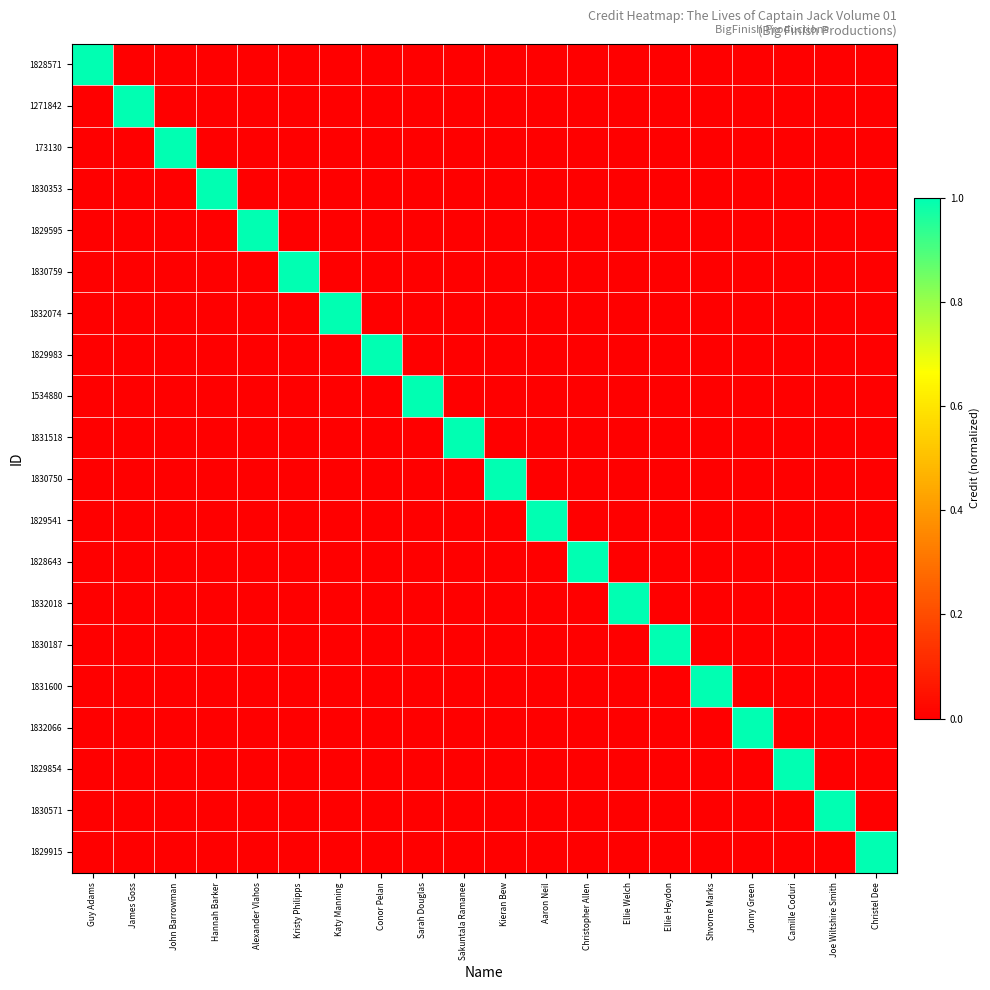

Reading left to right, list all the values displayed in this chart.

1828571: Guy Adams=1	James Goss=0	John Barrowman=0	Hannah Barker=0	Alexander Vlahos=0	Kristy Philipps=0	Katy Manning=0	Conor Pelan=0	Sarah Douglas=0	Sakuntala Ramanee=0	Kieran Bew=0	Aaron Neil=0	Christopher Allen=0	Ellie Welch=0	Ellie Heydon=0	Shvorne Marks=0	Jonny Green=0	Camille Coduri=0	Joe Wiltshire Smith=0	Christel Dee=0
1271842: Guy Adams=0	James Goss=1	John Barrowman=0	Hannah Barker=0	Alexander Vlahos=0	Kristy Philipps=0	Katy Manning=0	Conor Pelan=0	Sarah Douglas=0	Sakuntala Ramanee=0	Kieran Bew=0	Aaron Neil=0	Christopher Allen=0	Ellie Welch=0	Ellie Heydon=0	Shvorne Marks=0	Jonny Green=0	Camille Coduri=0	Joe Wiltshire Smith=0	Christel Dee=0
173130: Guy Adams=0	James Goss=0	John Barrowman=1	Hannah Barker=0	Alexander Vlahos=0	Kristy Philipps=0	Katy Manning=0	Conor Pelan=0	Sarah Douglas=0	Sakuntala Ramanee=0	Kieran Bew=0	Aaron Neil=0	Christopher Allen=0	Ellie Welch=0	Ellie Heydon=0	Shvorne Marks=0	Jonny Green=0	Camille Coduri=0	Joe Wiltshire Smith=0	Christel Dee=0
1830353: Guy Adams=0	James Goss=0	John Barrowman=0	Hannah Barker=1	Alexander Vlahos=0	Kristy Philipps=0	Katy Manning=0	Conor Pelan=0	Sarah Douglas=0	Sakuntala Ramanee=0	Kieran Bew=0	Aaron Neil=0	Christopher Allen=0	Ellie Welch=0	Ellie Heydon=0	Shvorne Marks=0	Jonny Green=0	Camille Coduri=0	Joe Wiltshire Smith=0	Christel Dee=0
1829595: Guy Adams=0	James Goss=0	John Barrowman=0	Hannah Barker=0	Alexander Vlahos=1	Kristy Philipps=0	Katy Manning=0	Conor Pelan=0	Sarah Douglas=0	Sakuntala Ramanee=0	Kieran Bew=0	Aaron Neil=0	Christopher Allen=0	Ellie Welch=0	Ellie Heydon=0	Shvorne Marks=0	Jonny Green=0	Camille Coduri=0	Joe Wiltshire Smith=0	Christel Dee=0
1830759: Guy Adams=0	James Goss=0	John Barrowman=0	Hannah Barker=0	Alexander Vlahos=0	Kristy Philipps=1	Katy Manning=0	Conor Pelan=0	Sarah Douglas=0	Sakuntala Ramanee=0	Kieran Bew=0	Aaron Neil=0	Christopher Allen=0	Ellie Welch=0	Ellie Heydon=0	Shvorne Marks=0	Jonny Green=0	Camille Coduri=0	Joe Wiltshire Smith=0	Christel Dee=0
1832074: Guy Adams=0	James Goss=0	John Barrowman=0	Hannah Barker=0	Alexander Vlahos=0	Kristy Philipps=0	Katy Manning=1	Conor Pelan=0	Sarah Douglas=0	Sakuntala Ramanee=0	Kieran Bew=0	Aaron Neil=0	Christopher Allen=0	Ellie Welch=0	Ellie Heydon=0	Shvorne Marks=0	Jonny Green=0	Camille Coduri=0	Joe Wiltshire Smith=0	Christel Dee=0
1829983: Guy Adams=0	James Goss=0	John Barrowman=0	Hannah Barker=0	Alexander Vlahos=0	Kristy Philipps=0	Katy Manning=0	Conor Pelan=1	Sarah Douglas=0	Sakuntala Ramanee=0	Kieran Bew=0	Aaron Neil=0	Christopher Allen=0	Ellie Welch=0	Ellie Heydon=0	Shvorne Marks=0	Jonny Green=0	Camille Coduri=0	Joe Wiltshire Smith=0	Christel Dee=0
1534880: Guy Adams=0	James Goss=0	John Barrowman=0	Hannah Barker=0	Alexander Vlahos=0	Kristy Philipps=0	Katy Manning=0	Conor Pelan=0	Sarah Douglas=1	Sakuntala Ramanee=0	Kieran Bew=0	Aaron Neil=0	Christopher Allen=0	Ellie Welch=0	Ellie Heydon=0	Shvorne Marks=0	Jonny Green=0	Camille Coduri=0	Joe Wiltshire Smith=0	Christel Dee=0
1831518: Guy Adams=0	James Goss=0	John Barrowman=0	Hannah Barker=0	Alexander Vlahos=0	Kristy Philipps=0	Katy Manning=0	Conor Pelan=0	Sarah Douglas=0	Sakuntala Ramanee=1	Kieran Bew=0	Aaron Neil=0	Christopher Allen=0	Ellie Welch=0	Ellie Heydon=0	Shvorne Marks=0	Jonny Green=0	Camille Coduri=0	Joe Wiltshire Smith=0	Christel Dee=0
1830750: Guy Adams=0	James Goss=0	John Barrowman=0	Hannah Barker=0	Alexander Vlahos=0	Kristy Philipps=0	Katy Manning=0	Conor Pelan=0	Sarah Douglas=0	Sakuntala Ramanee=0	Kieran Bew=1	Aaron Neil=0	Christopher Allen=0	Ellie Welch=0	Ellie Heydon=0	Shvorne Marks=0	Jonny Green=0	Camille Coduri=0	Joe Wiltshire Smith=0	Christel Dee=0
1829541: Guy Adams=0	James Goss=0	John Barrowman=0	Hannah Barker=0	Alexander Vlahos=0	Kristy Philipps=0	Katy Manning=0	Conor Pelan=0	Sarah Douglas=0	Sakuntala Ramanee=0	Kieran Bew=0	Aaron Neil=1	Christopher Allen=0	Ellie Welch=0	Ellie Heydon=0	Shvorne Marks=0	Jonny Green=0	Camille Coduri=0	Joe Wiltshire Smith=0	Christel Dee=0
1828643: Guy Adams=0	James Goss=0	John Barrowman=0	Hannah Barker=0	Alexander Vlahos=0	Kristy Philipps=0	Katy Manning=0	Conor Pelan=0	Sarah Douglas=0	Sakuntala Ramanee=0	Kieran Bew=0	Aaron Neil=0	Christopher Allen=1	Ellie Welch=0	Ellie Heydon=0	Shvorne Marks=0	Jonny Green=0	Camille Coduri=0	Joe Wiltshire Smith=0	Christel Dee=0
1832018: Guy Adams=0	James Goss=0	John Barrowman=0	Hannah Barker=0	Alexander Vlahos=0	Kristy Philipps=0	Katy Manning=0	Conor Pelan=0	Sarah Douglas=0	Sakuntala Ramanee=0	Kieran Bew=0	Aaron Neil=0	Christopher Allen=0	Ellie Welch=1	Ellie Heydon=0	Shvorne Marks=0	Jonny Green=0	Camille Coduri=0	Joe Wiltshire Smith=0	Christel Dee=0
1830187: Guy Adams=0	James Goss=0	John Barrowman=0	Hannah Barker=0	Alexander Vlahos=0	Kristy Philipps=0	Katy Manning=0	Conor Pelan=0	Sarah Douglas=0	Sakuntala Ramanee=0	Kieran Bew=0	Aaron Neil=0	Christopher Allen=0	Ellie Welch=0	Ellie Heydon=1	Shvorne Marks=0	Jonny Green=0	Camille Coduri=0	Joe Wiltshire Smith=0	Christel Dee=0
1831600: Guy Adams=0	James Goss=0	John Barrowman=0	Hannah Barker=0	Alexander Vlahos=0	Kristy Philipps=0	Katy Manning=0	Conor Pelan=0	Sarah Douglas=0	Sakuntala Ramanee=0	Kieran Bew=0	Aaron Neil=0	Christopher Allen=0	Ellie Welch=0	Ellie Heydon=0	Shvorne Marks=1	Jonny Green=0	Camille Coduri=0	Joe Wiltshire Smith=0	Christel Dee=0
1832066: Guy Adams=0	James Goss=0	John Barrowman=0	Hannah Barker=0	Alexander Vlahos=0	Kristy Philipps=0	Katy Manning=0	Conor Pelan=0	Sarah Douglas=0	Sakuntala Ramanee=0	Kieran Bew=0	Aaron Neil=0	Christopher Allen=0	Ellie Welch=0	Ellie Heydon=0	Shvorne Marks=0	Jonny Green=1	Camille Coduri=0	Joe Wiltshire Smith=0	Christel Dee=0
1829854: Guy Adams=0	James Goss=0	John Barrowman=0	Hannah Barker=0	Alexander Vlahos=0	Kristy Philipps=0	Katy Manning=0	Conor Pelan=0	Sarah Douglas=0	Sakuntala Ramanee=0	Kieran Bew=0	Aaron Neil=0	Christopher Allen=0	Ellie Welch=0	Ellie Heydon=0	Shvorne Marks=0	Jonny Green=0	Camille Coduri=1	Joe Wiltshire Smith=0	Christel Dee=0
1830571: Guy Adams=0	James Goss=0	John Barrowman=0	Hannah Barker=0	Alexander Vlahos=0	Kristy Philipps=0	Katy Manning=0	Conor Pelan=0	Sarah Douglas=0	Sakuntala Ramanee=0	Kieran Bew=0	Aaron Neil=0	Christopher Allen=0	Ellie Welch=0	Ellie Heydon=0	Shvorne Marks=0	Jonny Green=0	Camille Coduri=0	Joe Wiltshire Smith=1	Christel Dee=0
1829915: Guy Adams=0	James Goss=0	John Barrowman=0	Hannah Barker=0	Alexander Vlahos=0	Kristy Philipps=0	Katy Manning=0	Conor Pelan=0	Sarah Douglas=0	Sakuntala Ramanee=0	Kieran Bew=0	Aaron Neil=0	Christopher Allen=0	Ellie Welch=0	Ellie Heydon=0	Shvorne Marks=0	Jonny Green=0	Camille Coduri=0	Joe Wiltshire Smith=0	Christel Dee=1